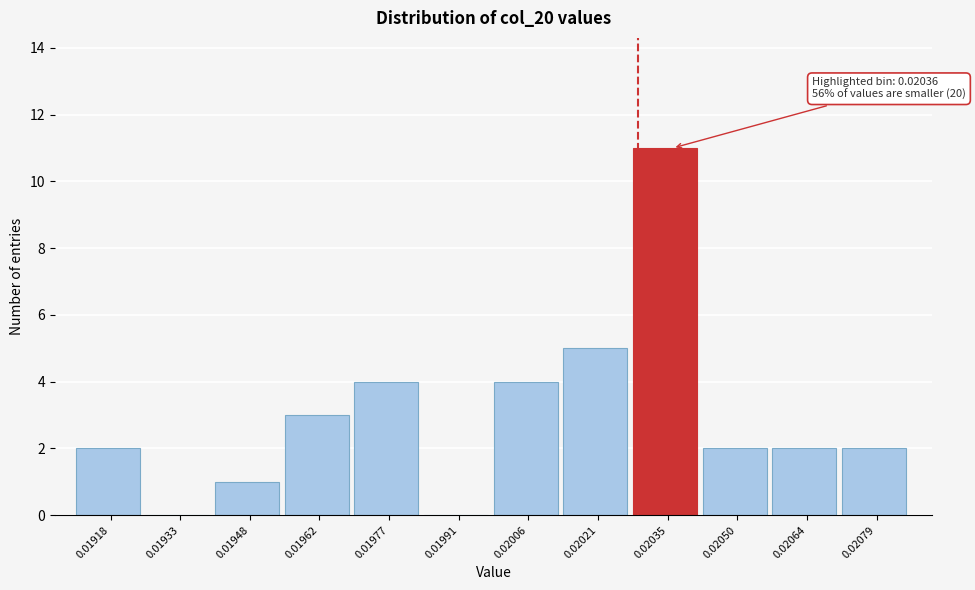

Reading right to left, what are all the values shown in this chart?

0.02079=2	0.02064=2	0.02050=2	0.02035=11	0.02021=5	0.02006=4	0.01991=0	0.01977=4	0.01962=3	0.01948=1	0.01933=0	0.01918=2